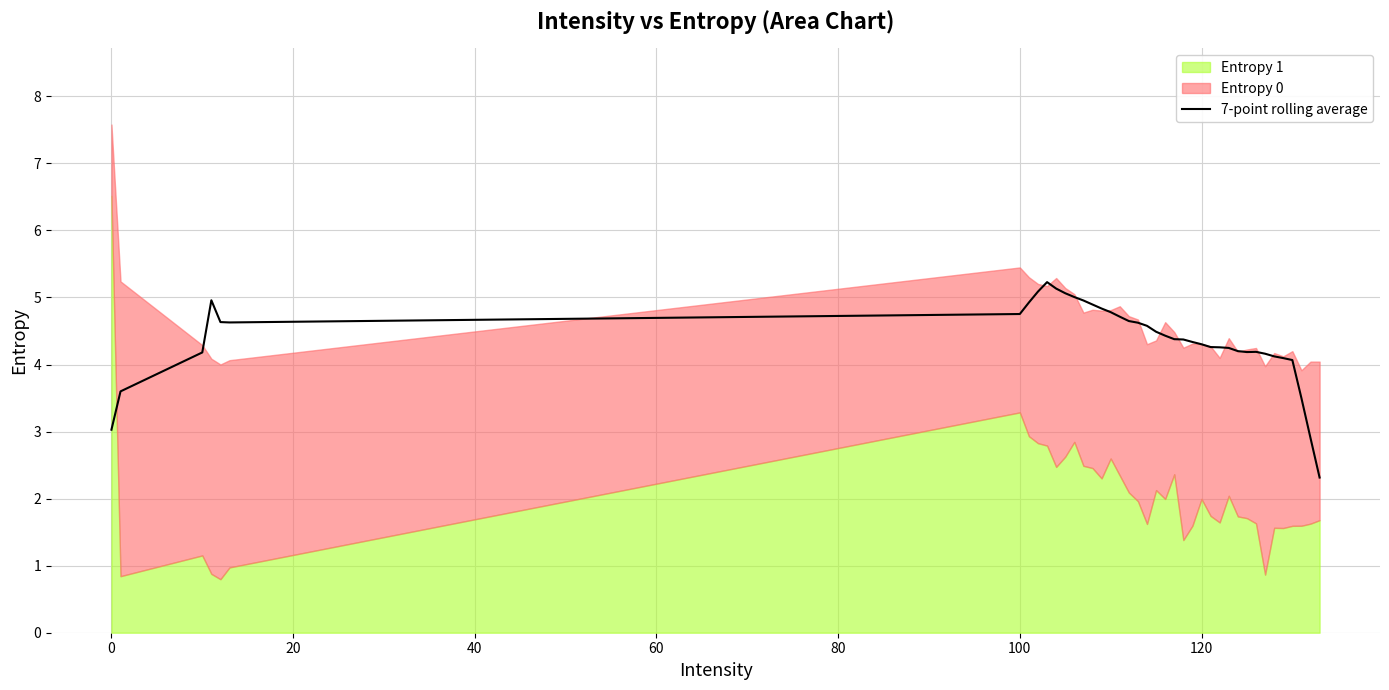

What is the lowest value of the 7-point rolling average series?

2.3